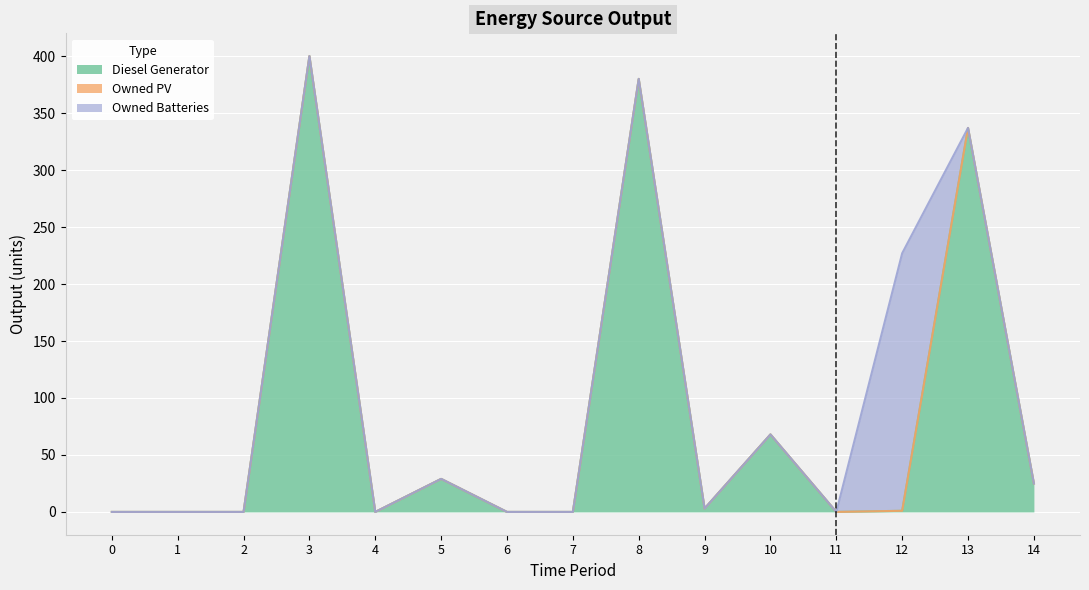

At which category is the sum across all series the highest?

3